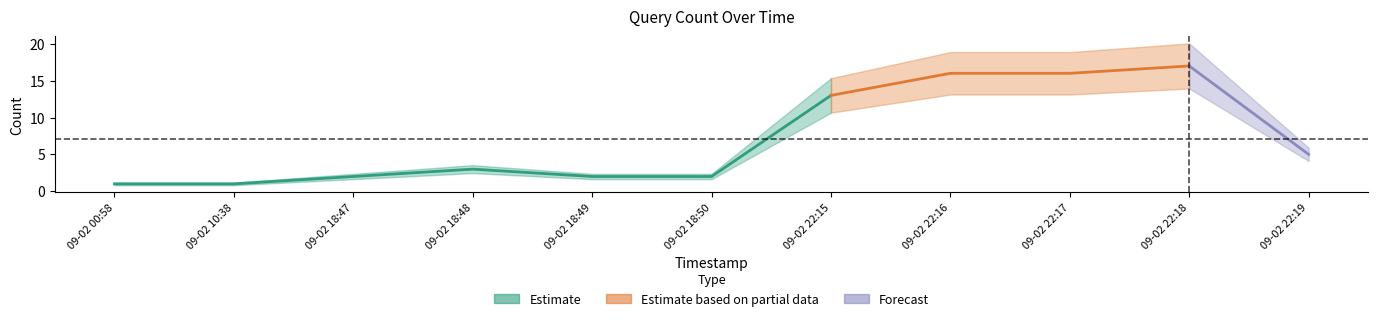

True or false: the data has more than 2 interior local peaks.

False